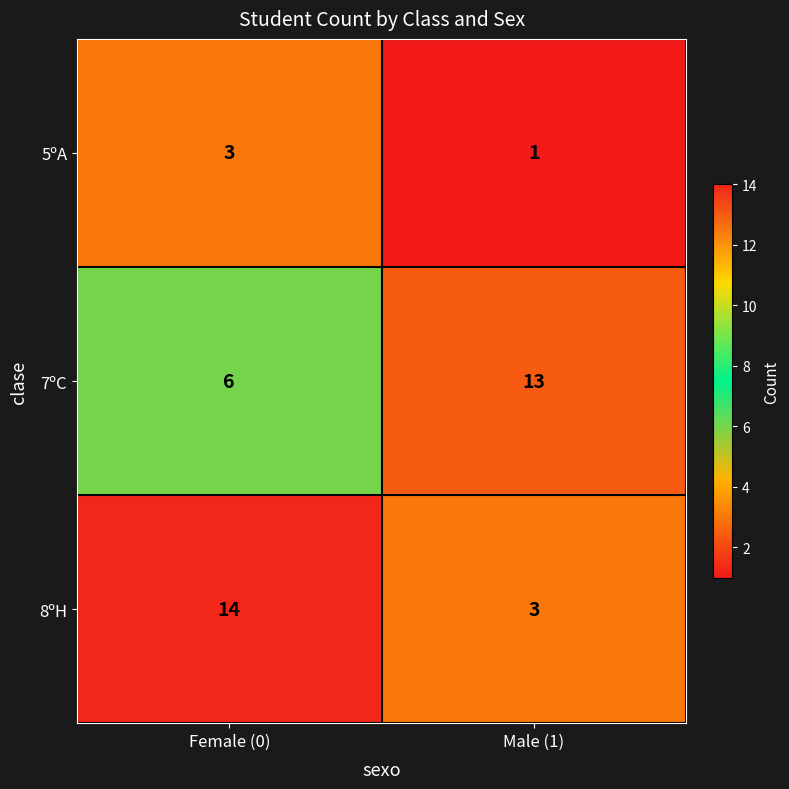

At which category is the sum across all series the highest?

Female (0)